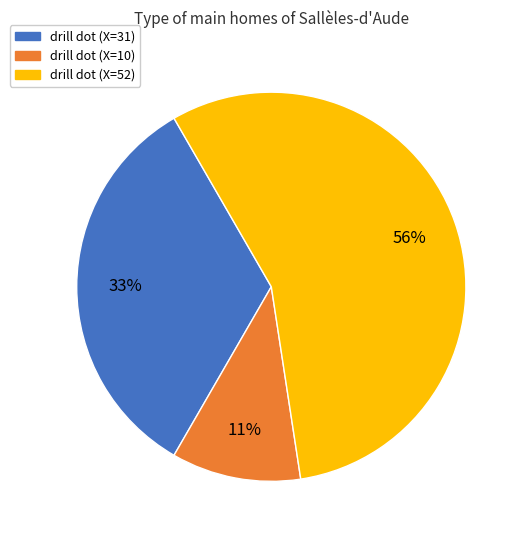

Is there a majority slice in this chart?

Yes